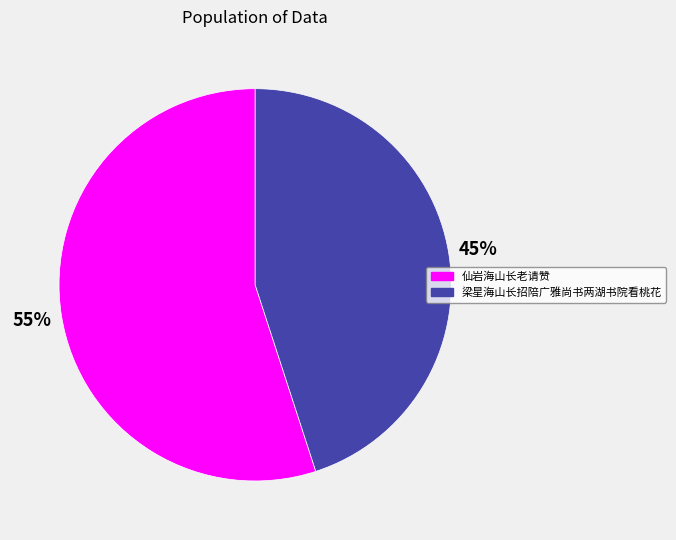

How many slices are in this pie chart?

2